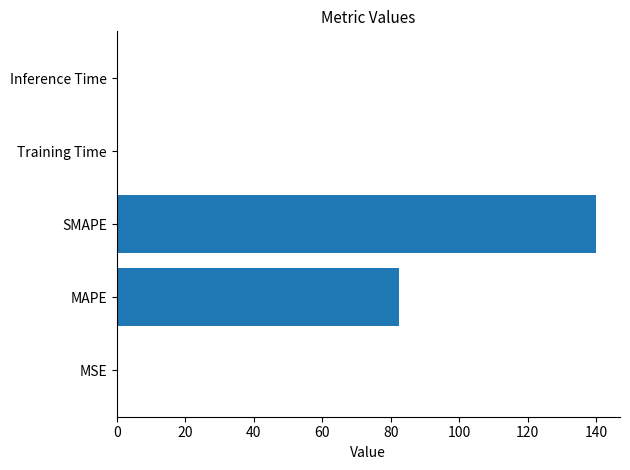

At which label is the value closest to 69?

MAPE